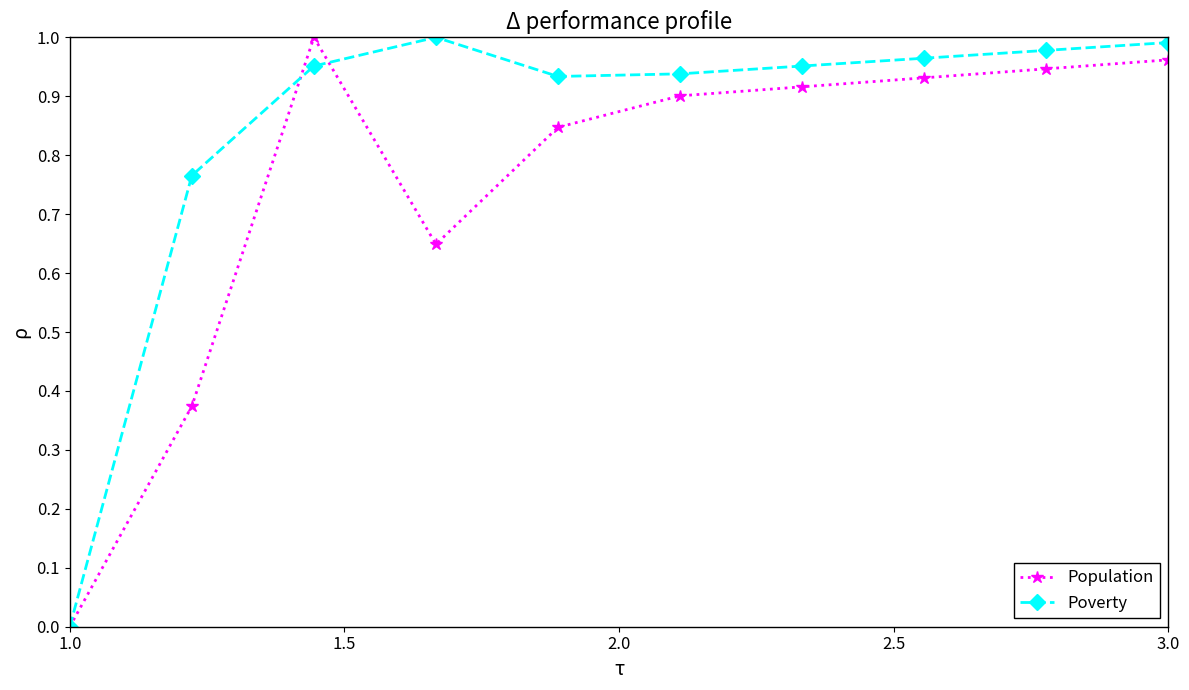

Which series has the largest total across all categories?

Poverty